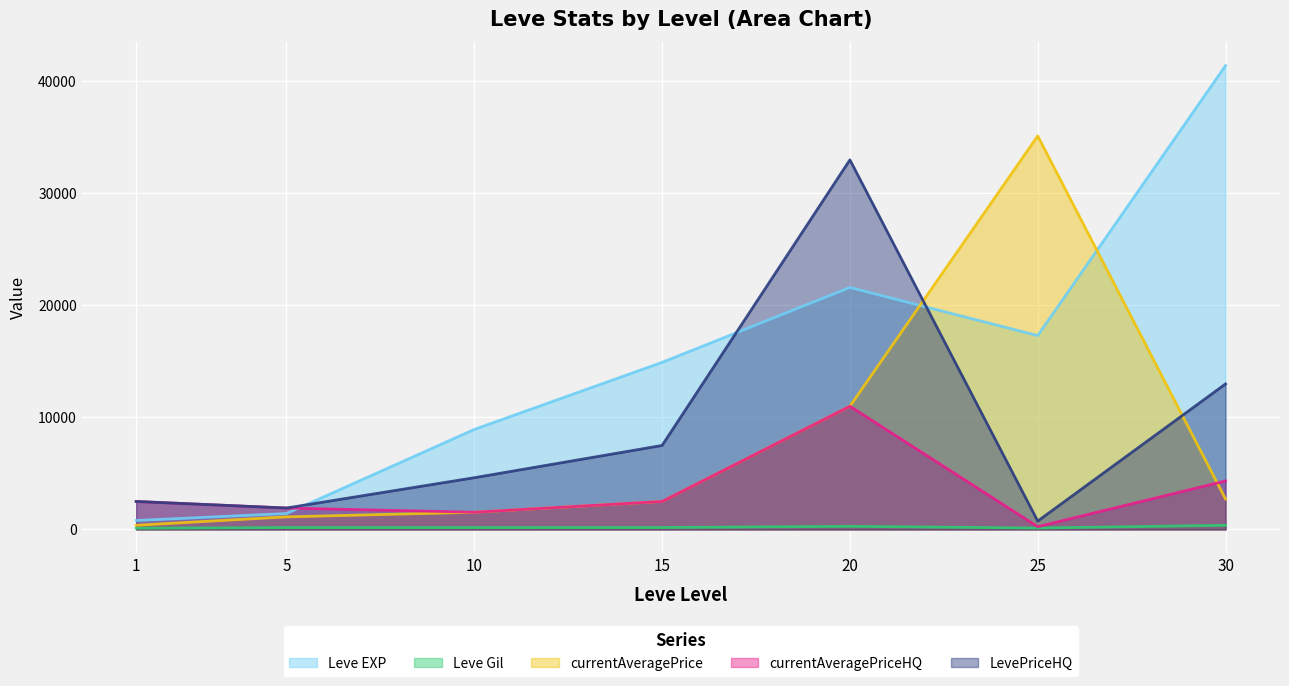

Does the chart display data point markers on the line(s)?

No